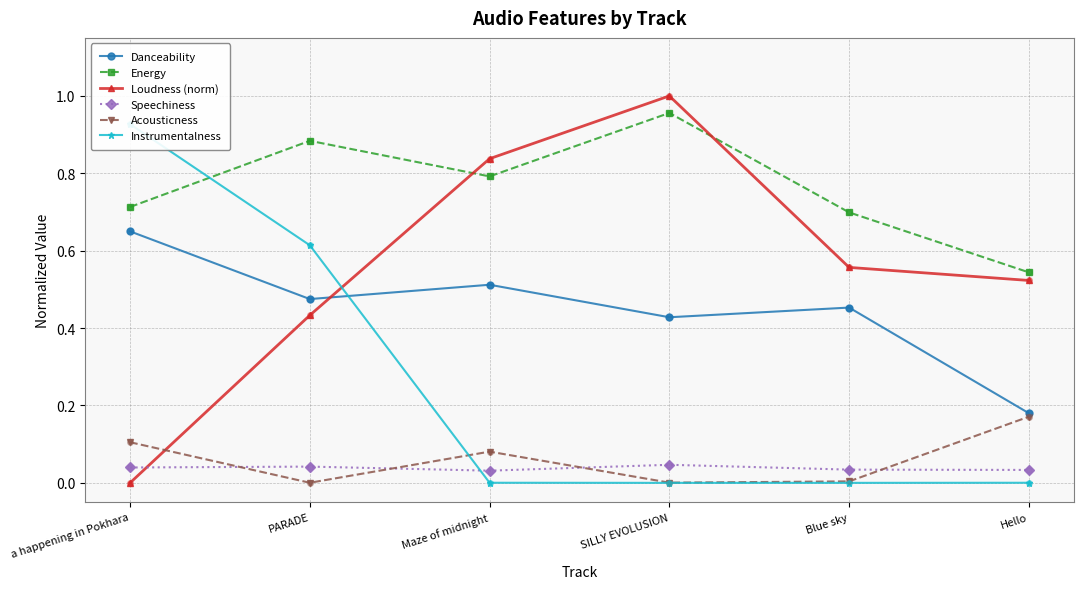

At how many categories does at least one series exceed 0?

6